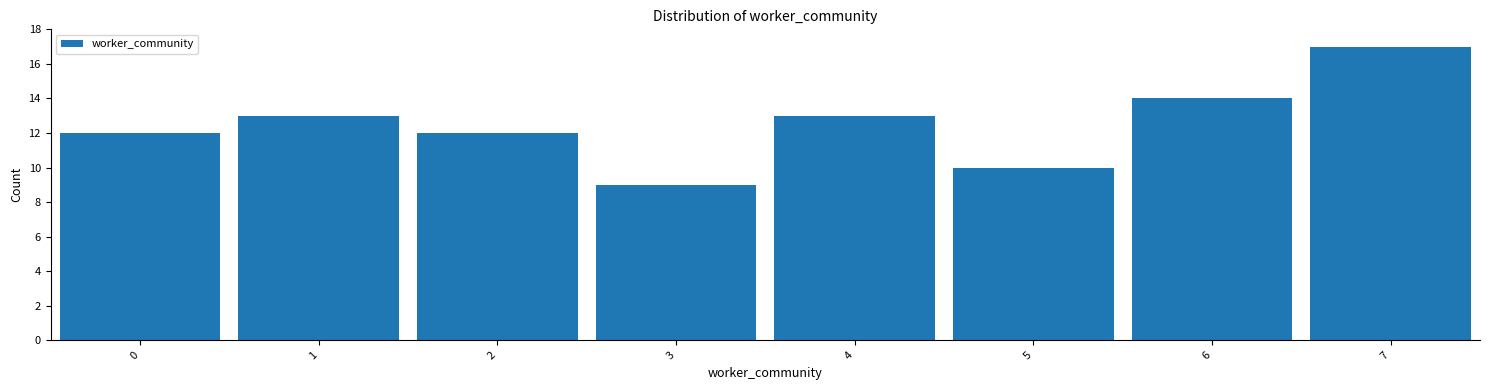

Reading left to right, transcribe this chart: for each bar, give the range it covers on the x-axis and its height. The values are not printed on the chart, so give them approximately, as read against the axis.

-0.5 to 0.5: 12
0.5 to 1.5: 13
1.5 to 2.5: 12
2.5 to 3.5: 9
3.5 to 4.5: 13
4.5 to 5.5: 10
5.5 to 6.5: 14
6.5 to 7.5: 17